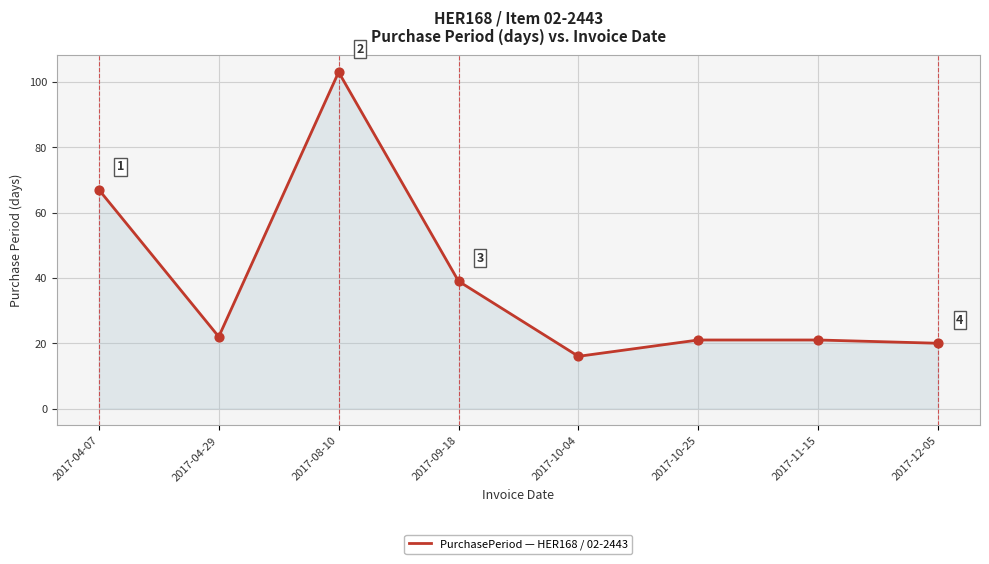

What is the change in value from 2017-09-18 to 2017-10-25?

-18